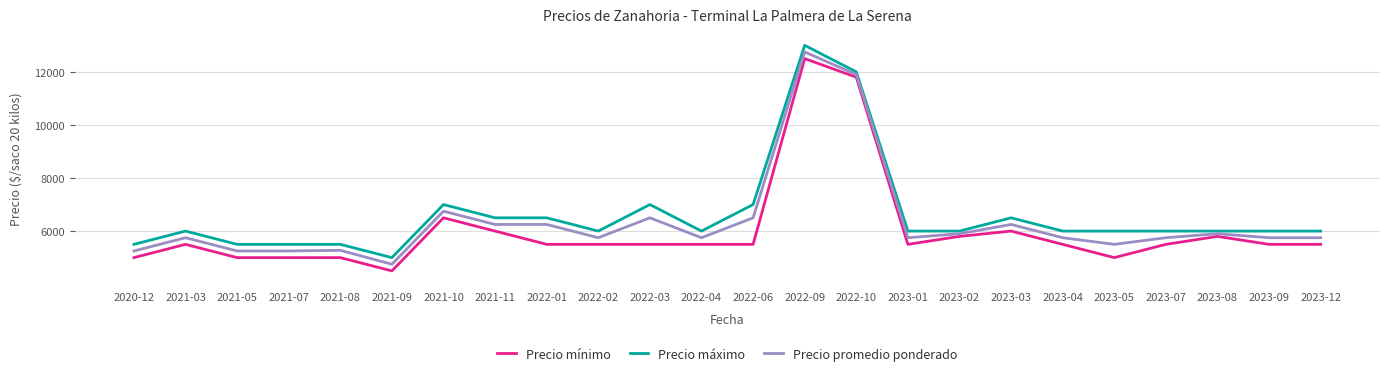

What is the difference between the highest and lowest values at 2021-07?

500